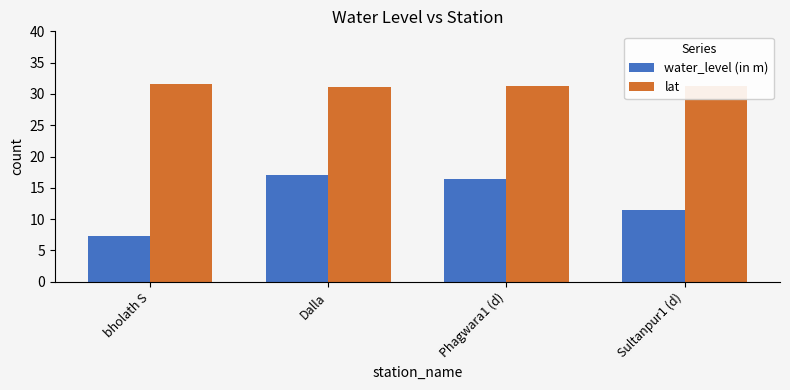

How many series are shown in this chart?

2